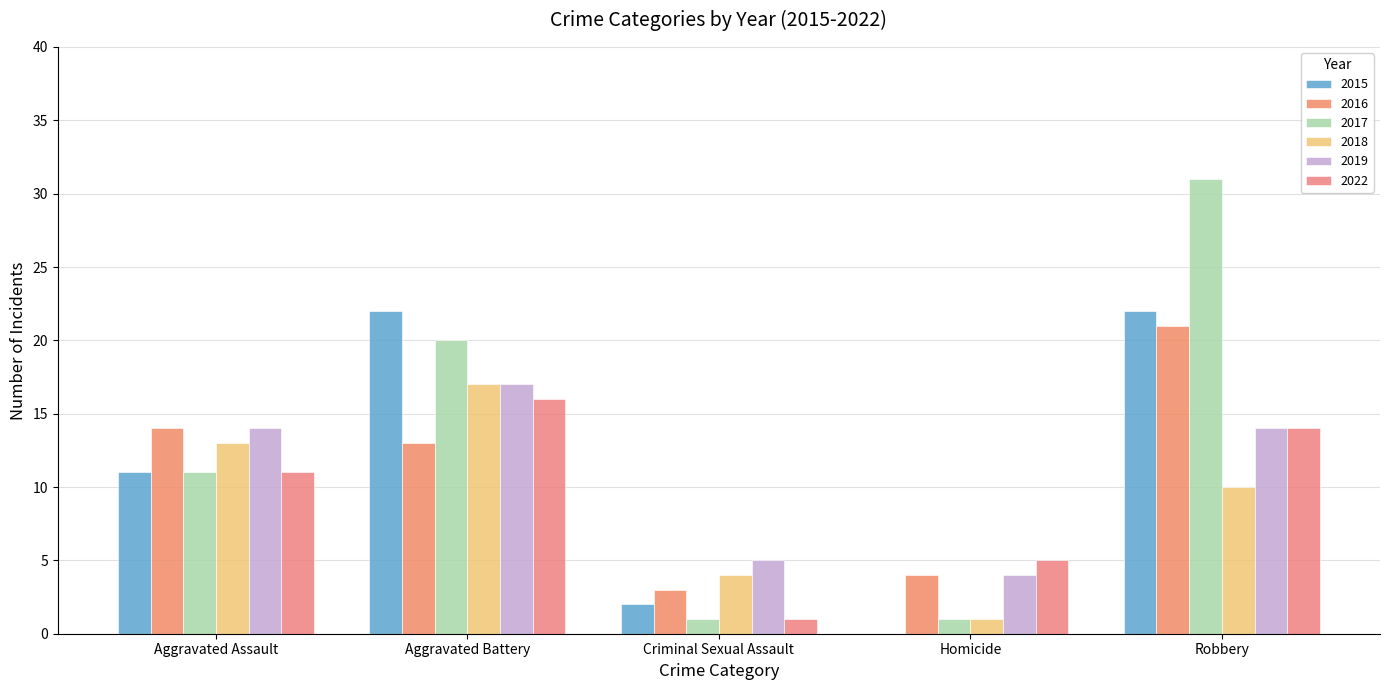

What is the difference between the 2016 values at Aggravated Battery and Criminal Sexual Assault?

10